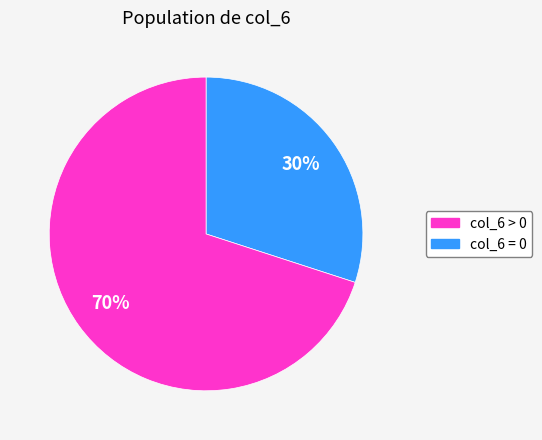

Does any single category account for the majority?

Yes